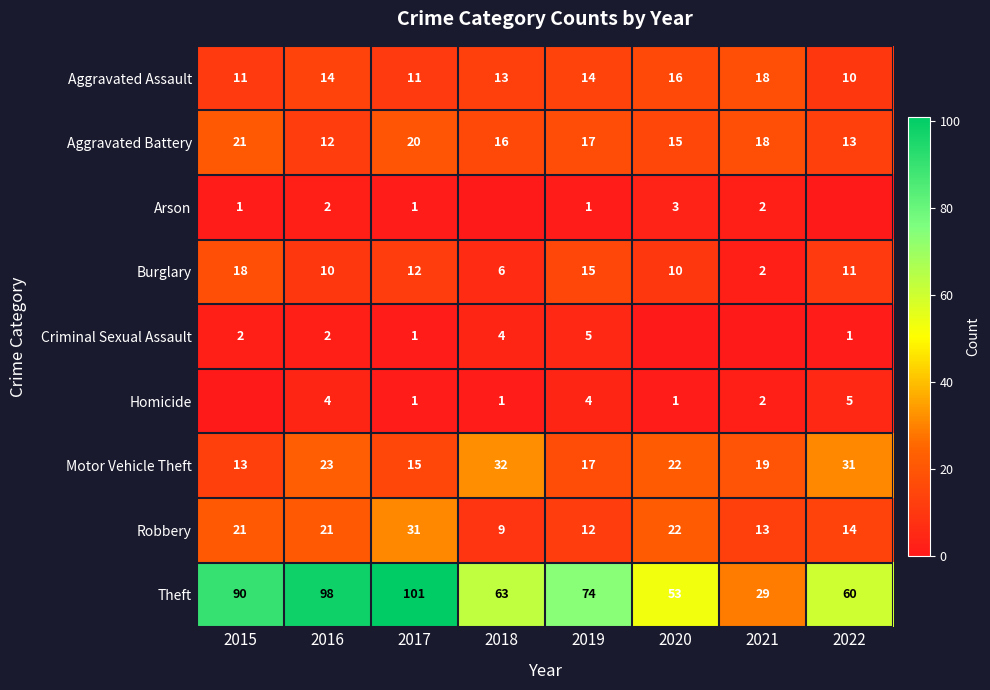

Rank the categories by Aggravated Battery value from lowest to highest.

2016, 2022, 2020, 2018, 2019, 2021, 2017, 2015